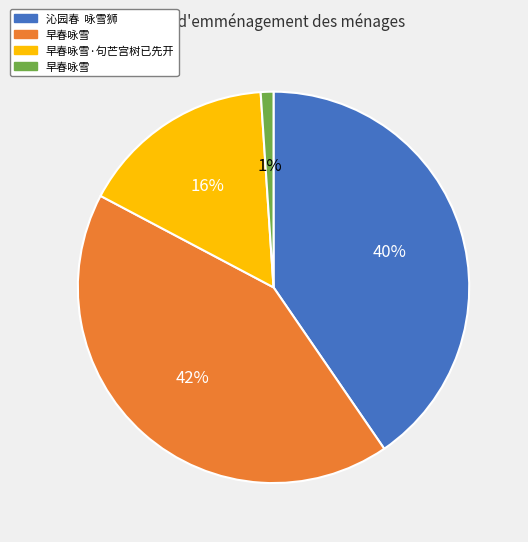

Is there a majority slice in this chart?

No